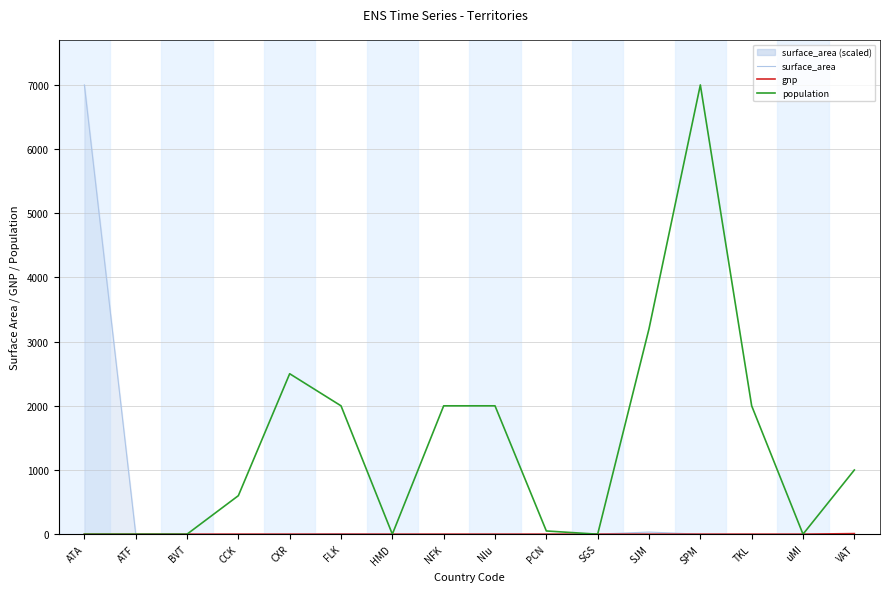

What position from the right is HMD?

10